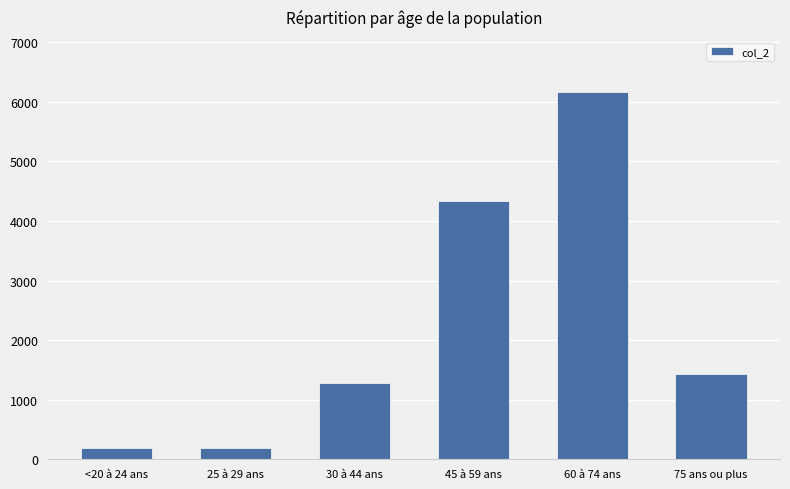

True or false: the data shows 4330 at 45 à 59 ans.

True